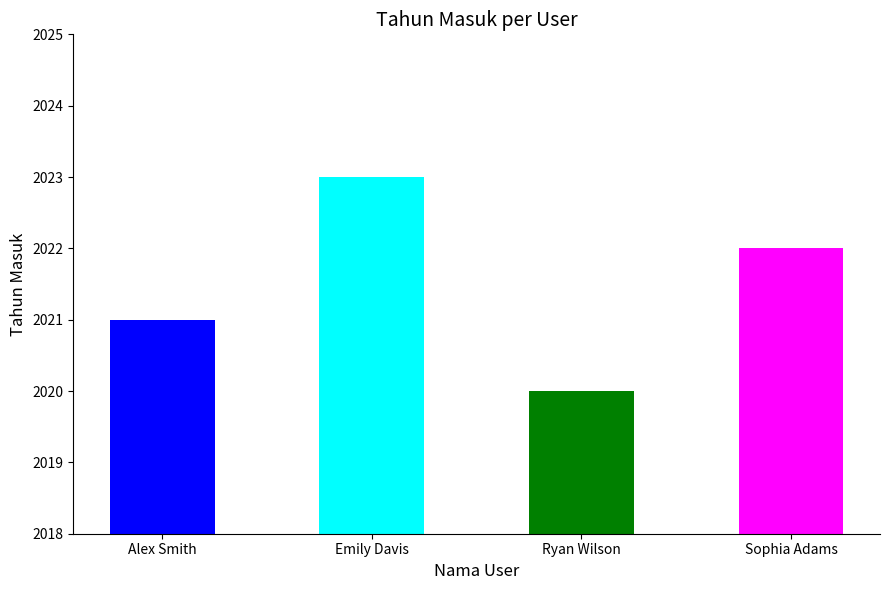

Between Ryan Wilson and Alex Smith, which is larger?

Alex Smith